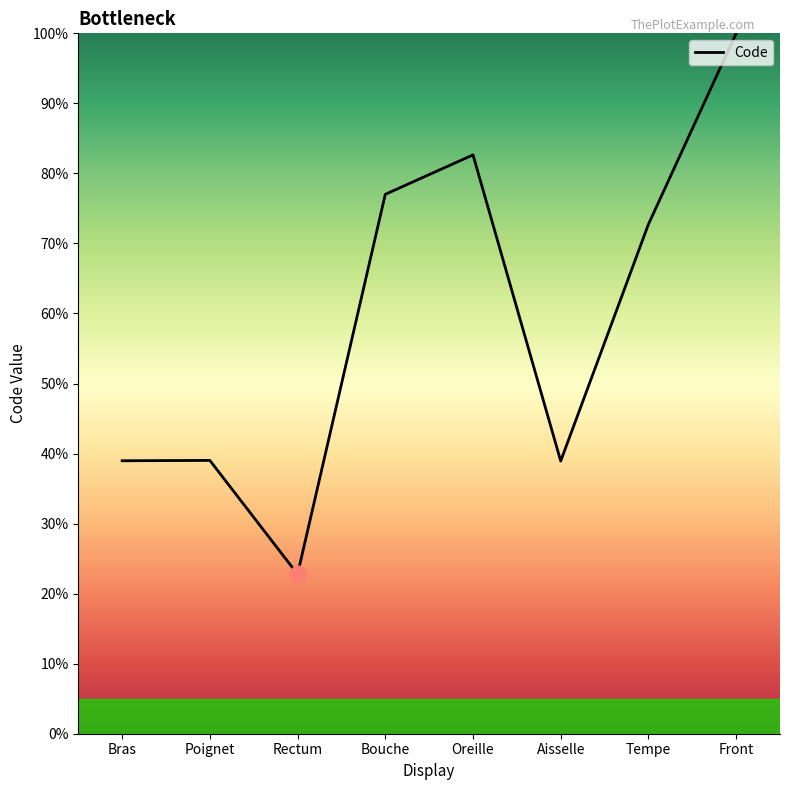

The value at Tempe is 72.7. True or false?

True